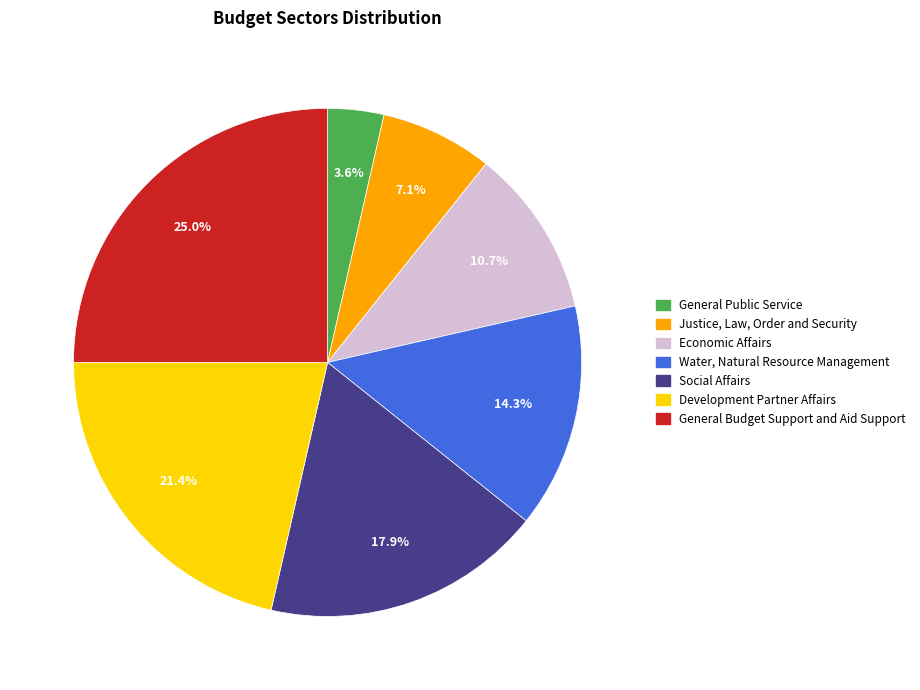

What percentage do General Budget Support and Aid Support and Social Affairs together represent?

42.9%